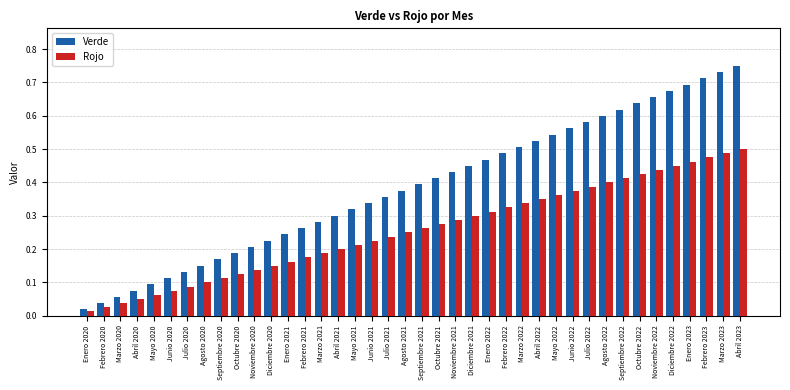

What is the sum of the Verde values at Junio 2021 and Enero 2023?

1.0